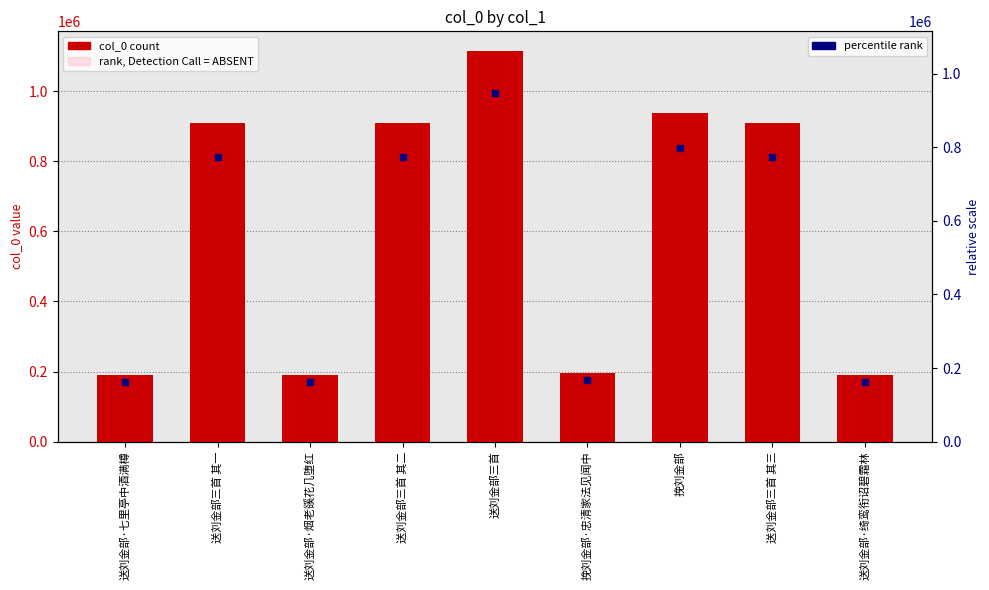

Which series has the largest total across all categories?

col_0